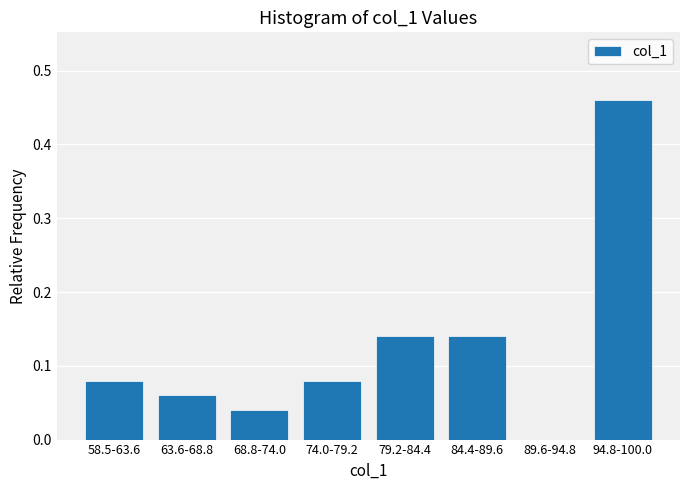

The value at 68.8-74.0 is 0.1. True or false?

False